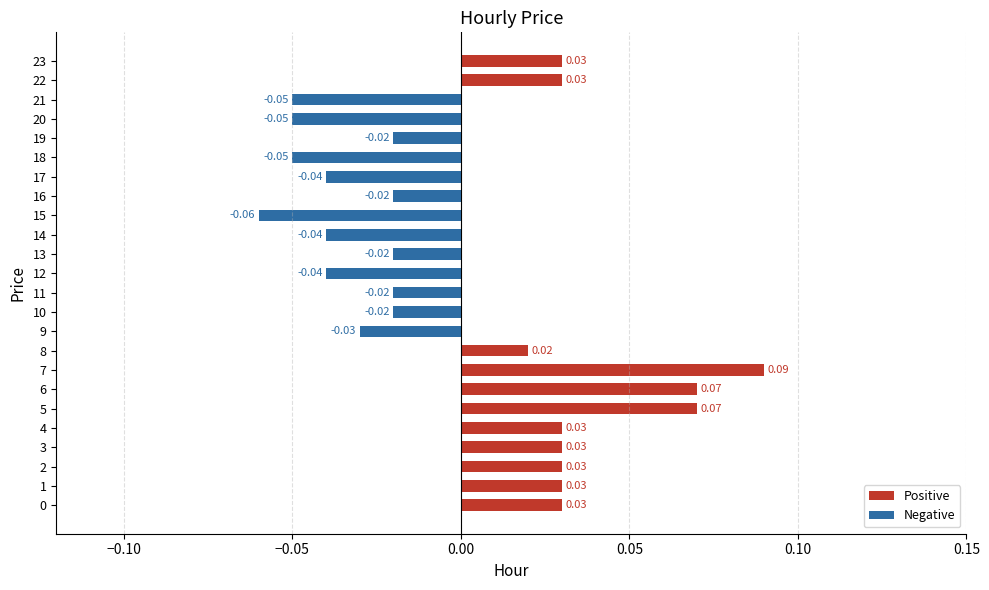

Between 4 and 22, which series saw the biggest shift?

Positive